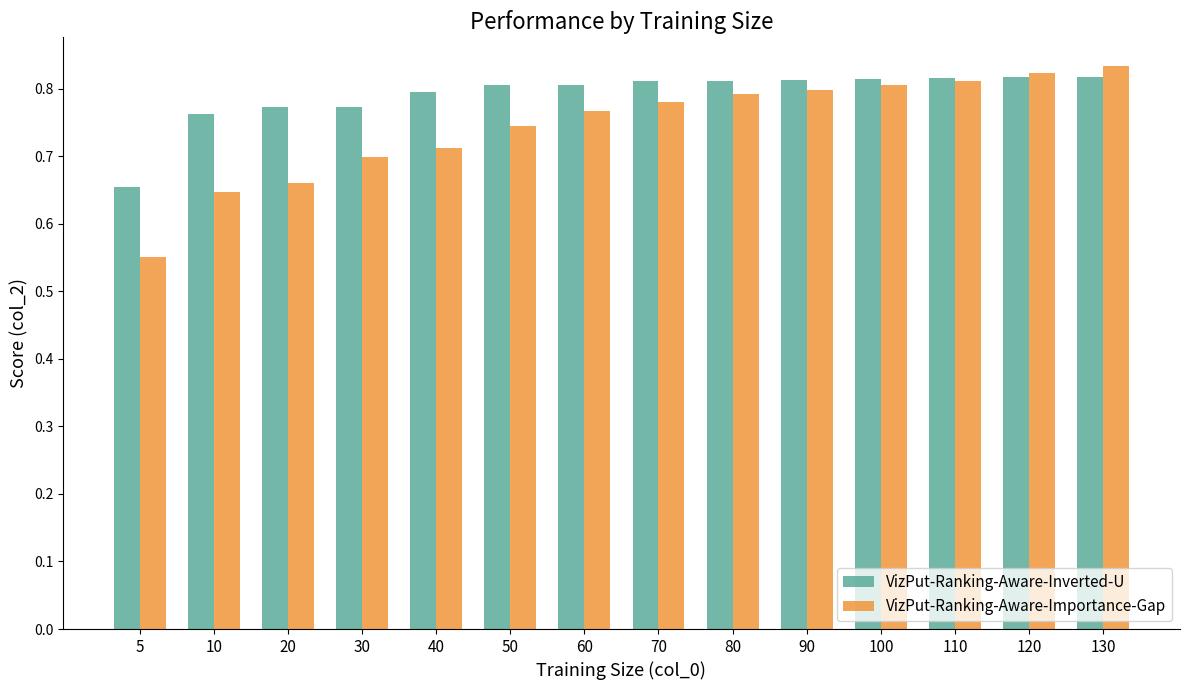

At 5, list the series in order from smallest to largest.

VizPut-Ranking-Aware-Importance-Gap, VizPut-Ranking-Aware-Inverted-U